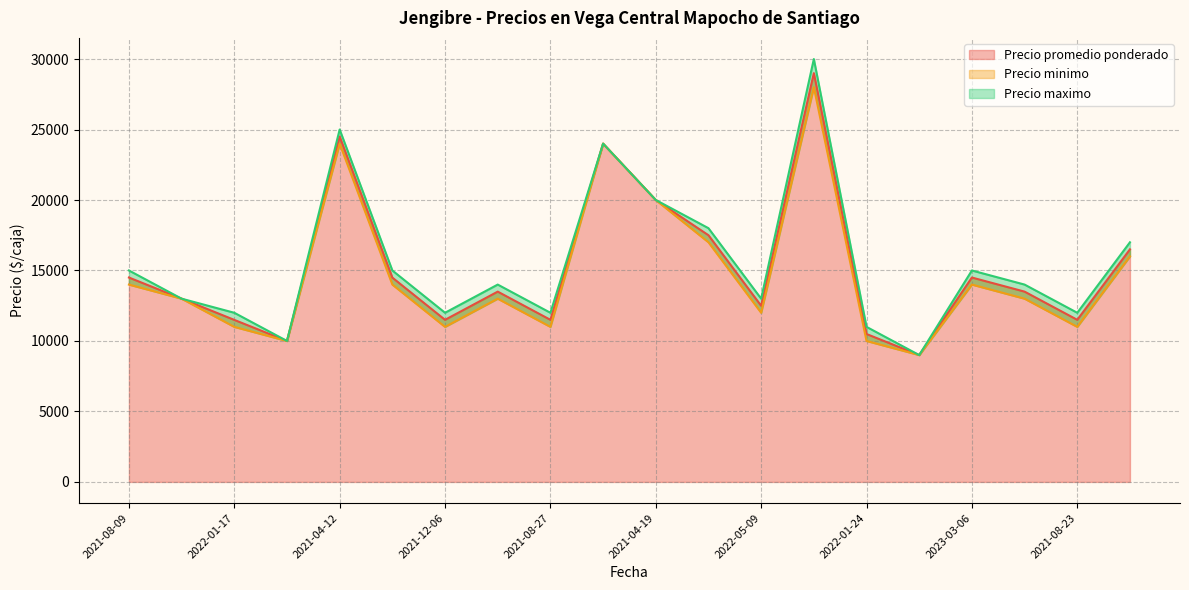

What is the label of the 14th point from the right?

2021-12-06